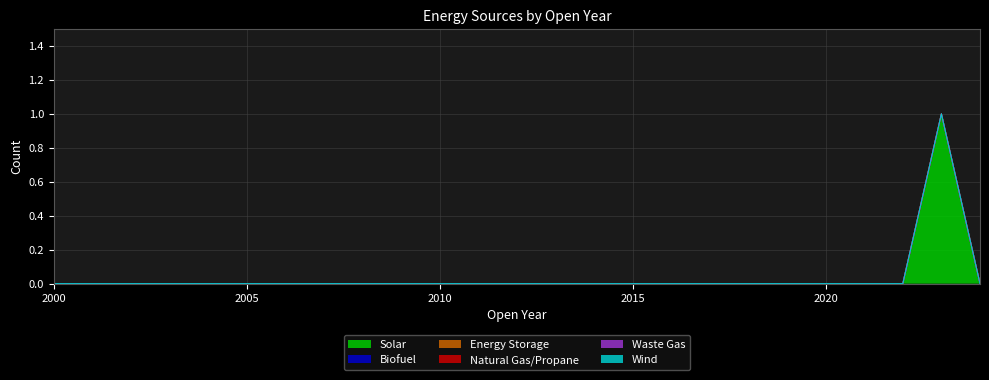

Between 2009 and 2013, which series saw the biggest shift?

Solar